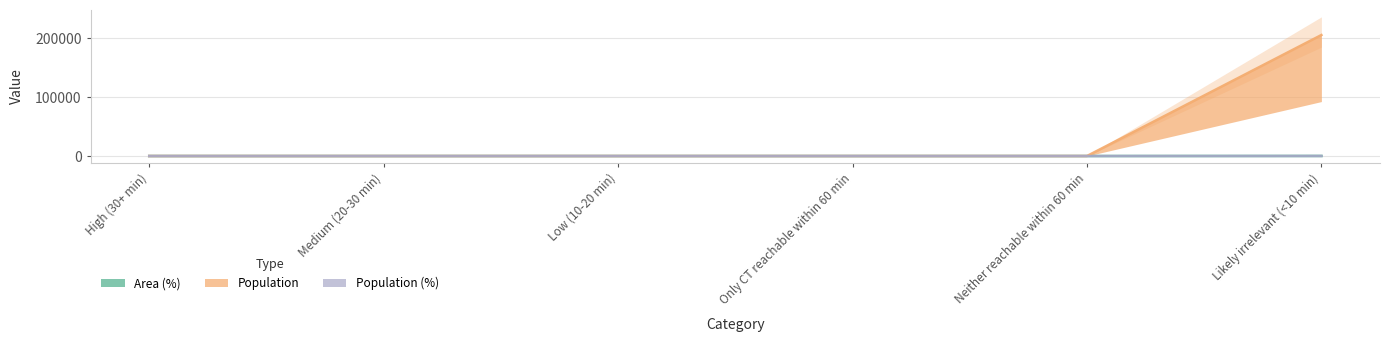

Which series changed the most between Only CT reachable within 60 min and Likely irrelevant (<10 min)?

Area (%)